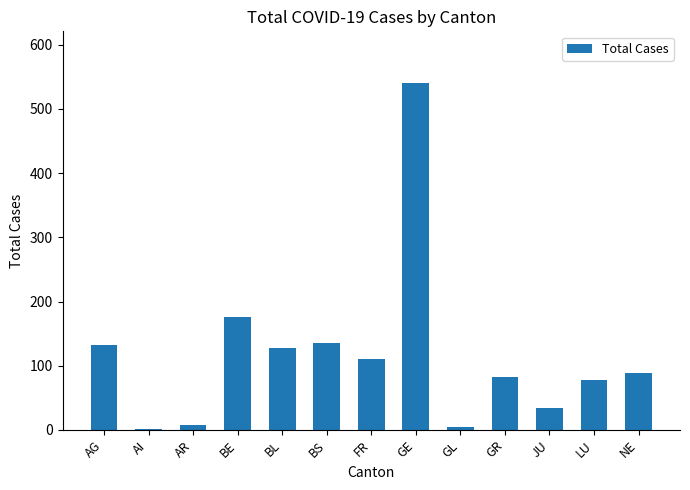

What is the change in value from GR to JU?

-48